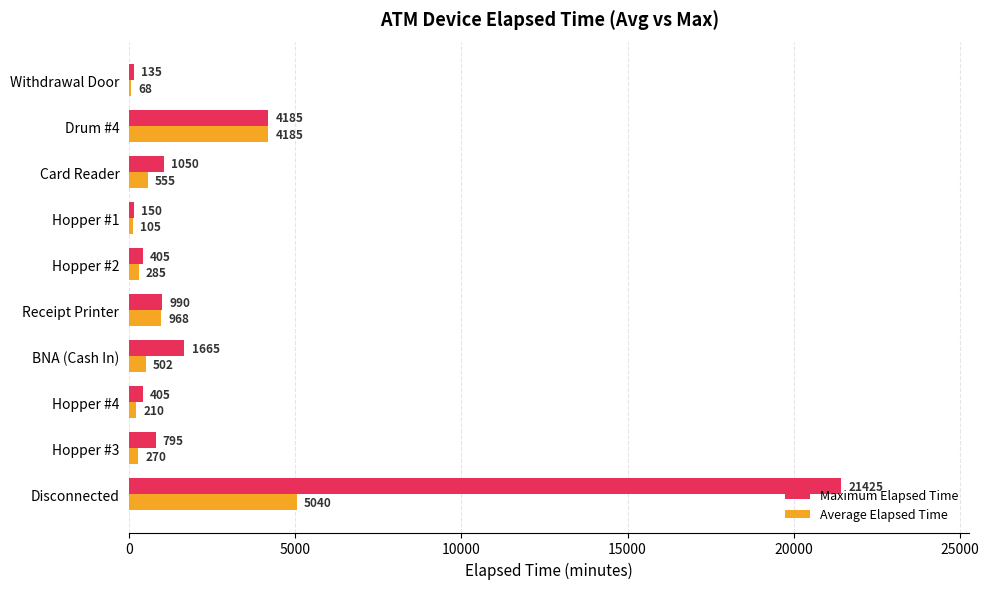

Where is Average Elapsed Time nearest to the value 2553?

Receipt Printer